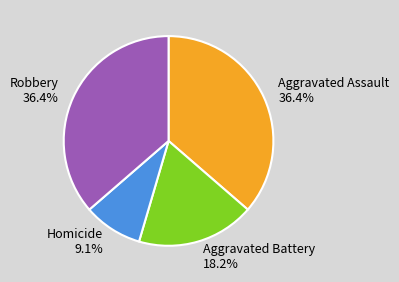

To the nearest percent, what is the difference between the Robbery and Homicide slice percentages?

27%